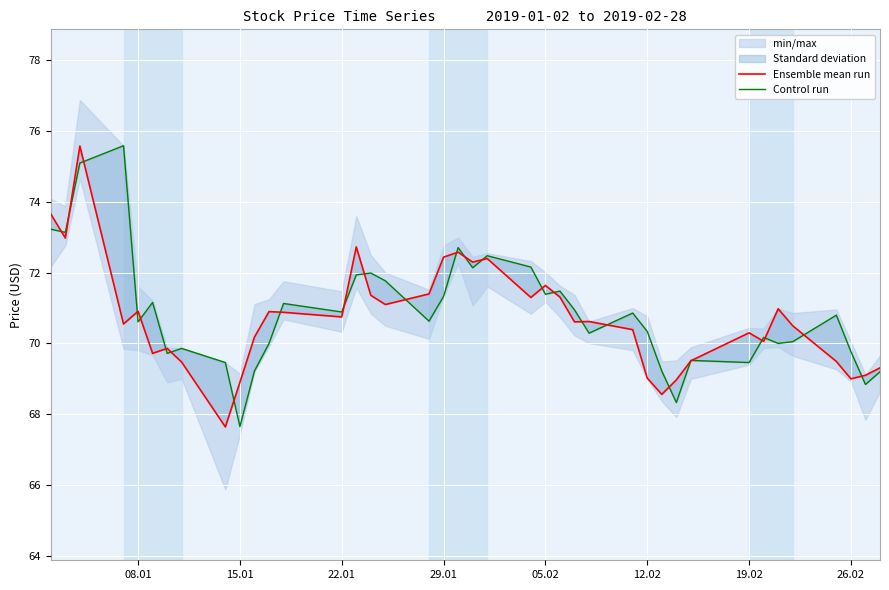

Which series has the widest spread of values?

Ensemble mean run